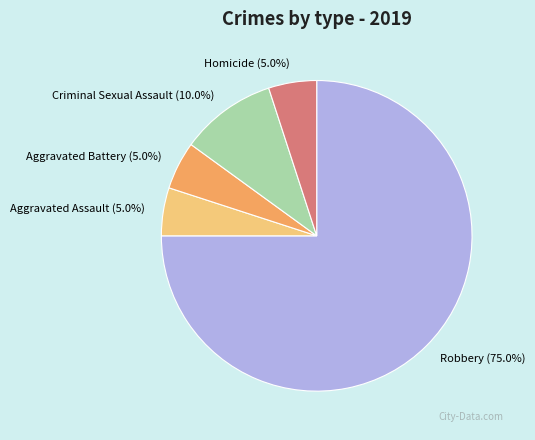

Which slice is the largest?

Robbery (75.0%)